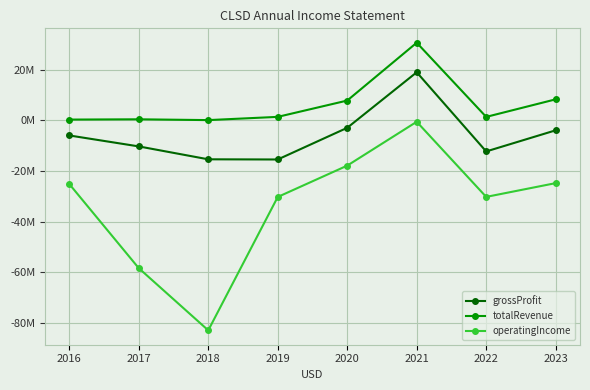

Is this an area chart (filled region under the line)?

No